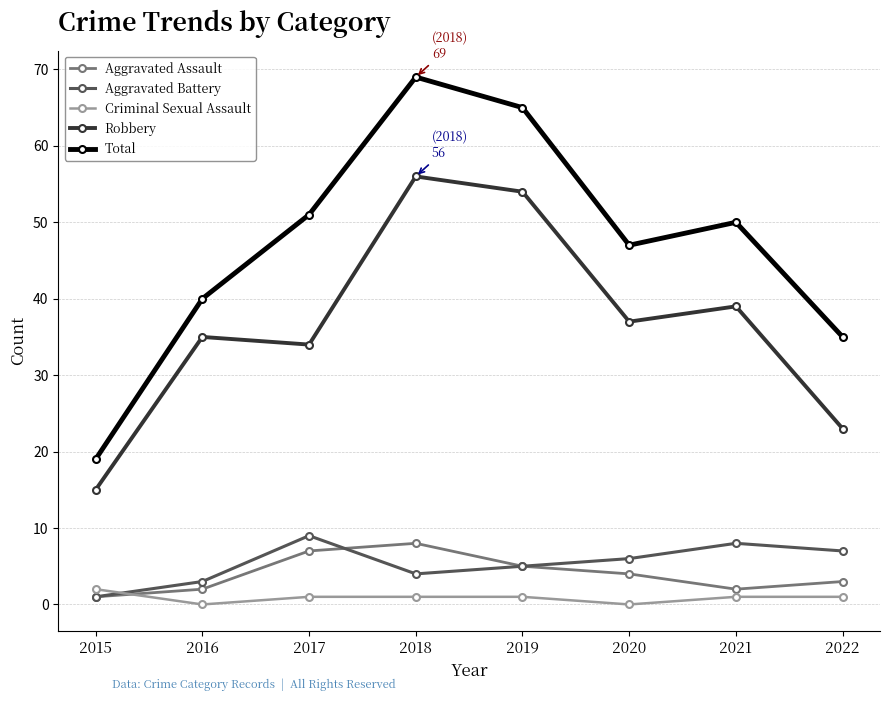

True or false: Total has more than 0 points higher than both neighbors.

True